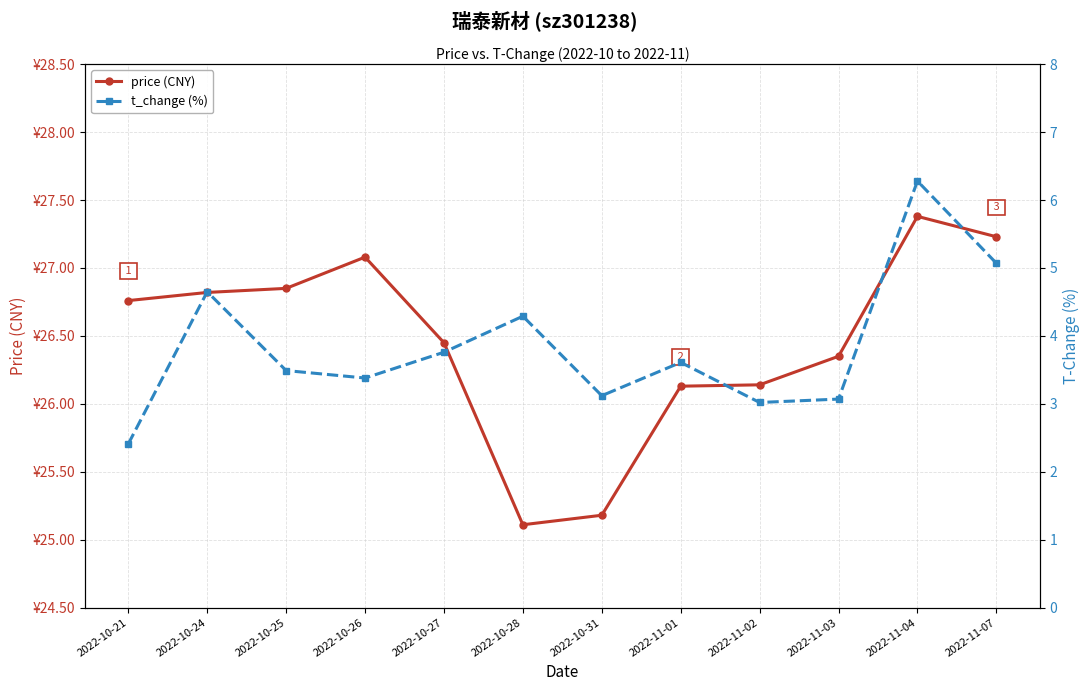

Rank the series by their average value, from highest to lowest.

price (CNY), t_change (%)